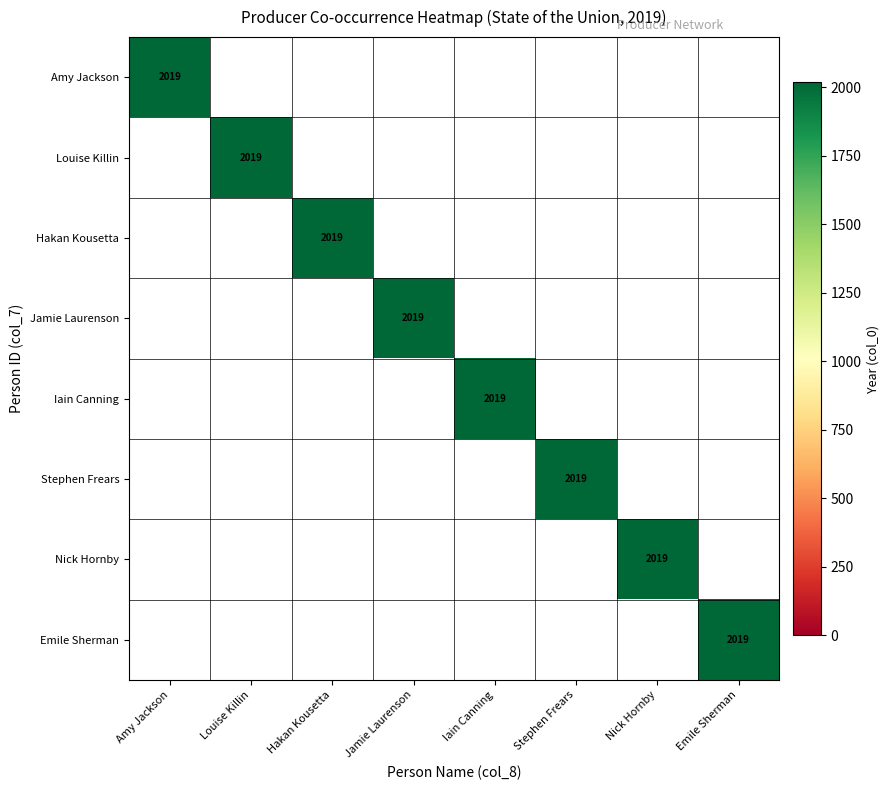

Which series changed the most between Amy Jackson and Nick Hornby?

Amy Jackson